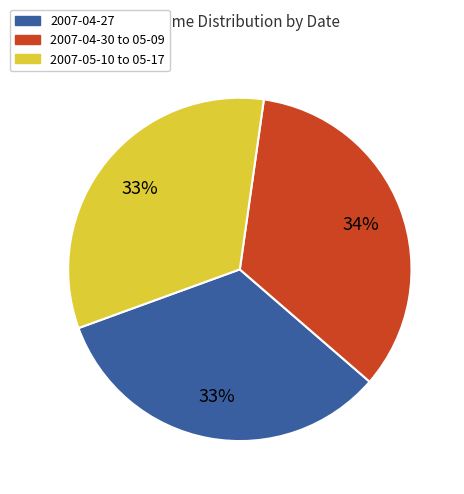

To the nearest percent, what is the difference between the largest and smallest slice percentages?

1%